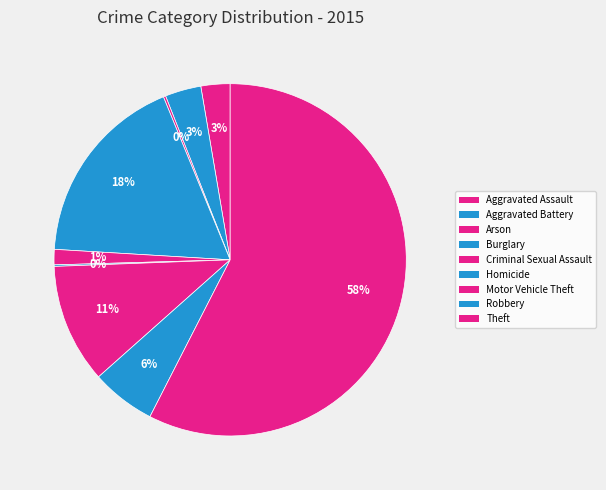

Count the number of slices in the pie.

9